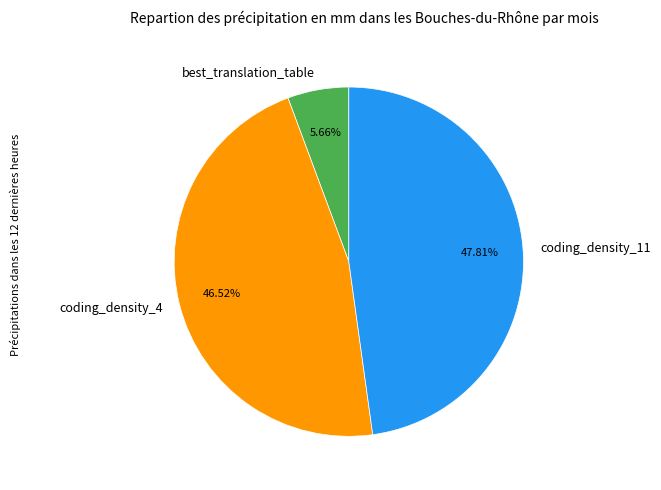

Which slice is the smallest?

best_translation_table